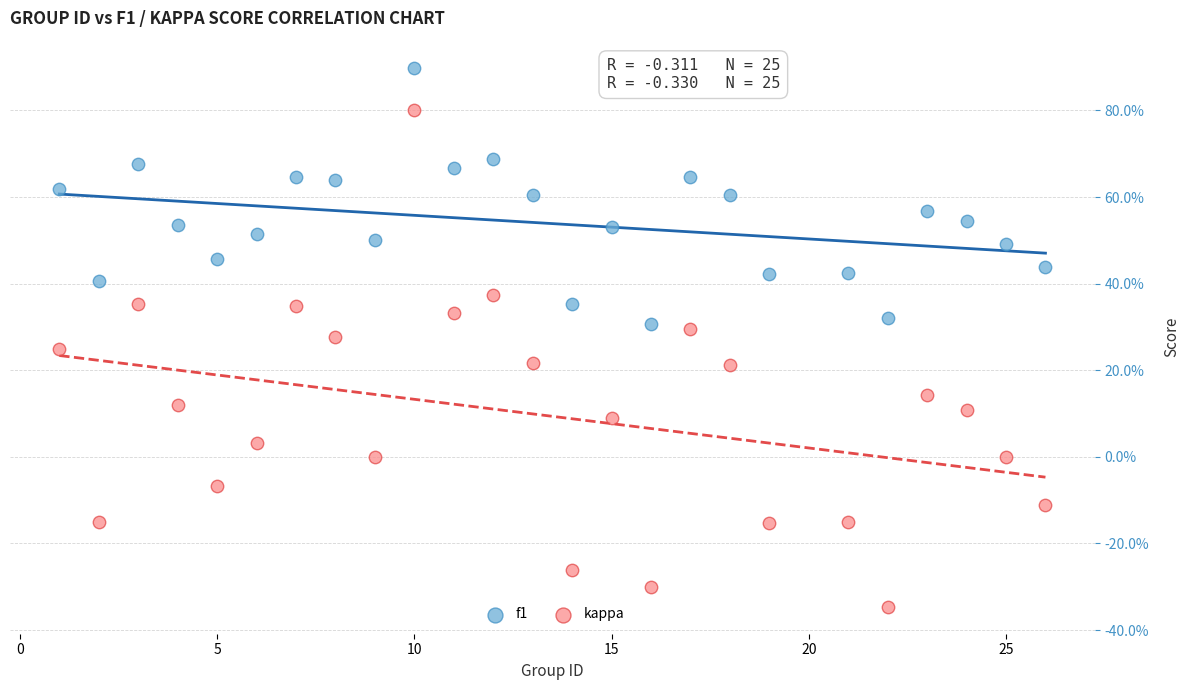

Which series reaches the minimum Y coordinate?

kappa